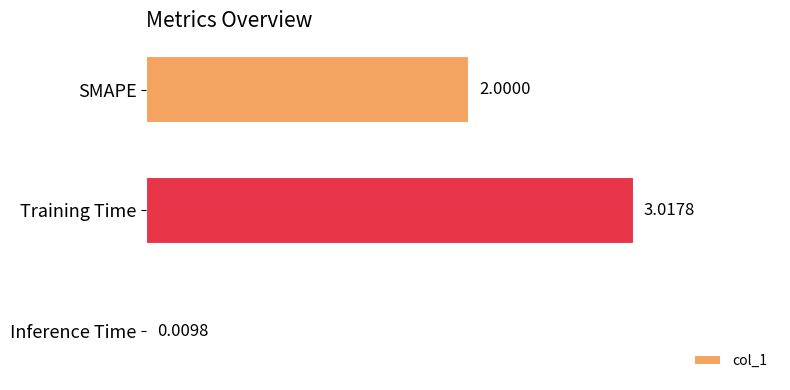

What is the sum of all values?

5.0